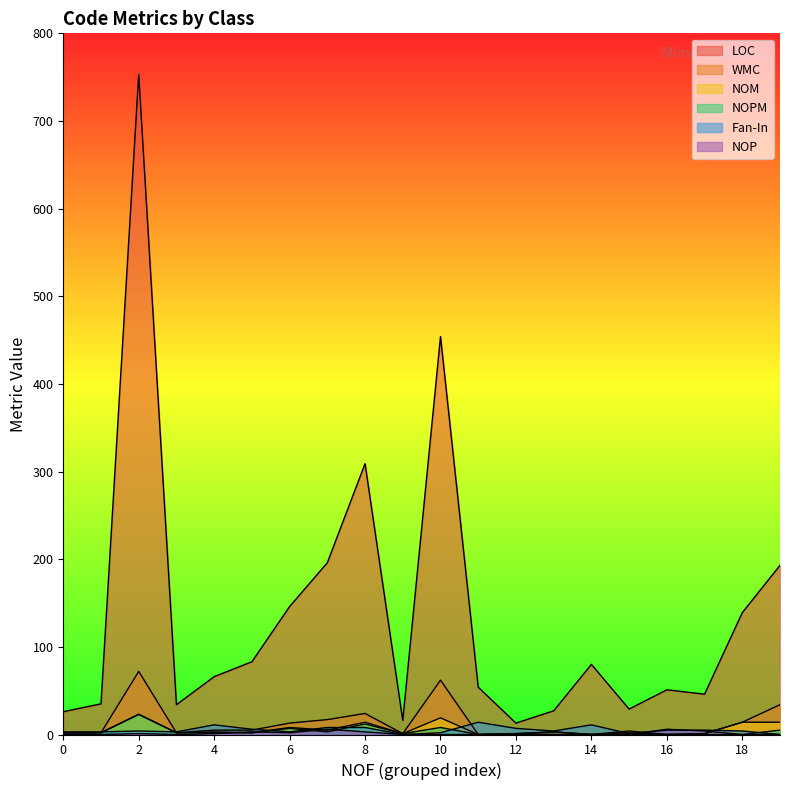

Is the value of NOPM at 14 greater than the value of NOM at 8?

No